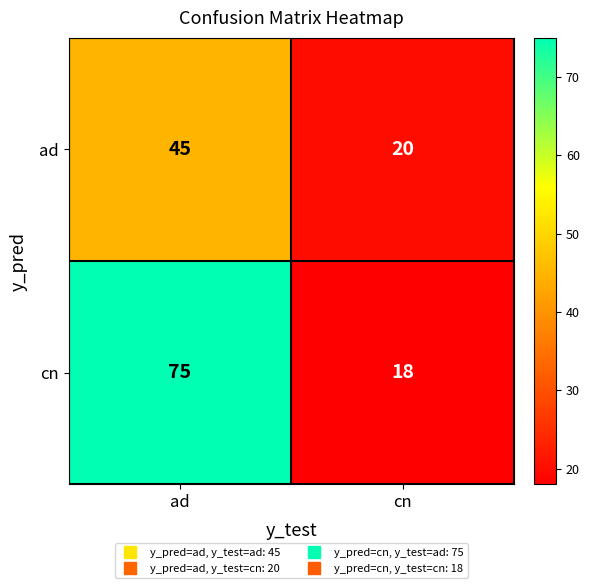

What is the total value across all series at cn?

38